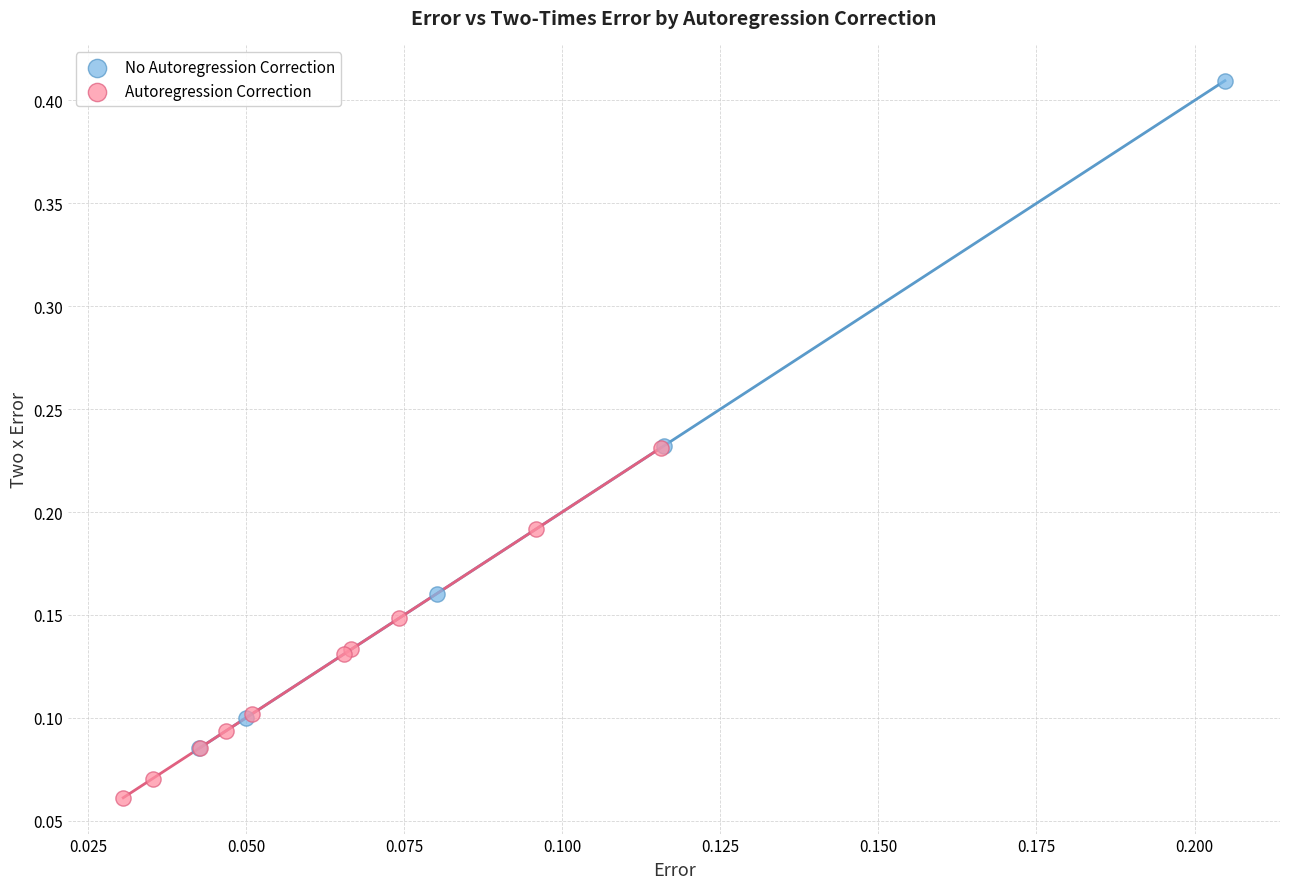

What are all the series names shown in the legend?

No Autoregression Correction, Autoregression Correction